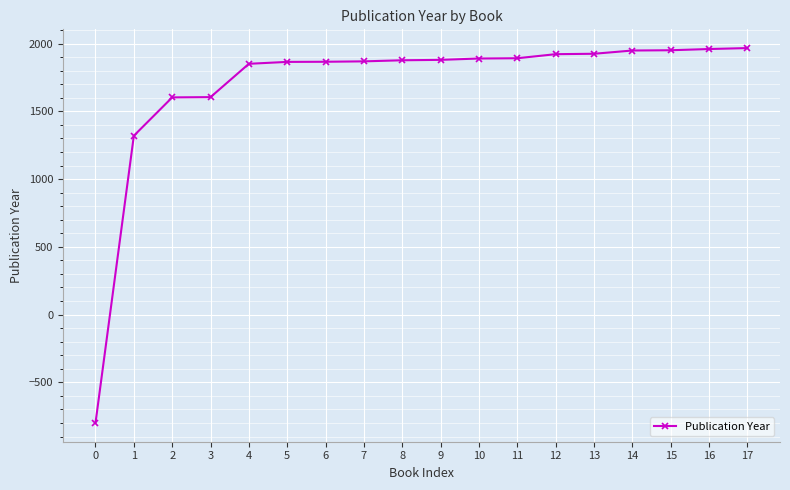

What is the value of the 15th point from the left?

1949